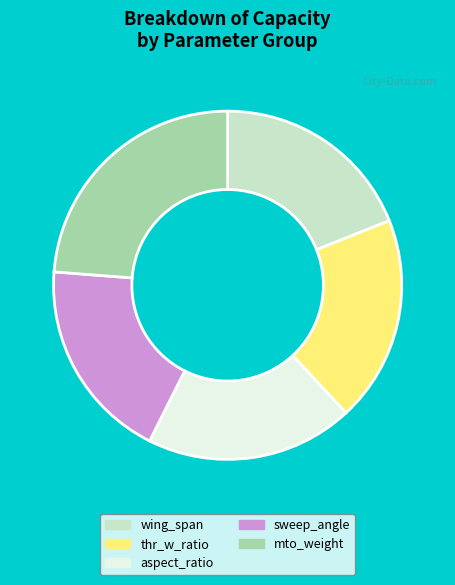

Is the sum of sweep_angle and thr_w_ratio greater than half?

No